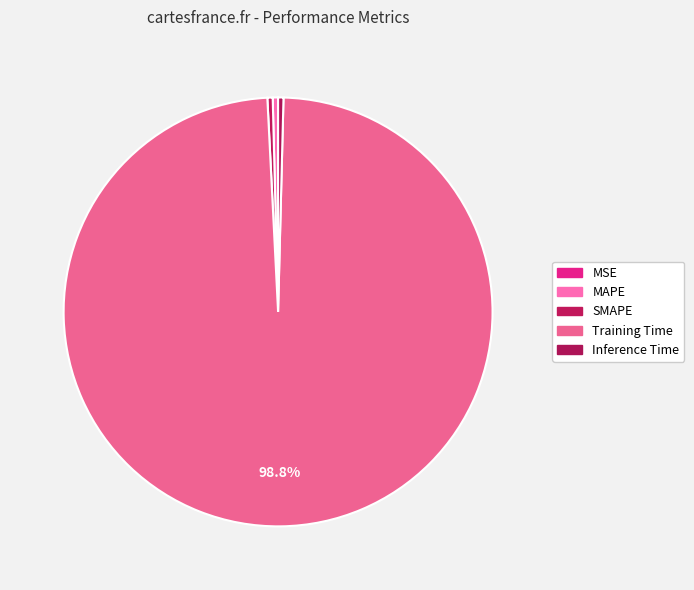

Which slice represents more than half of the pie?

Training Time